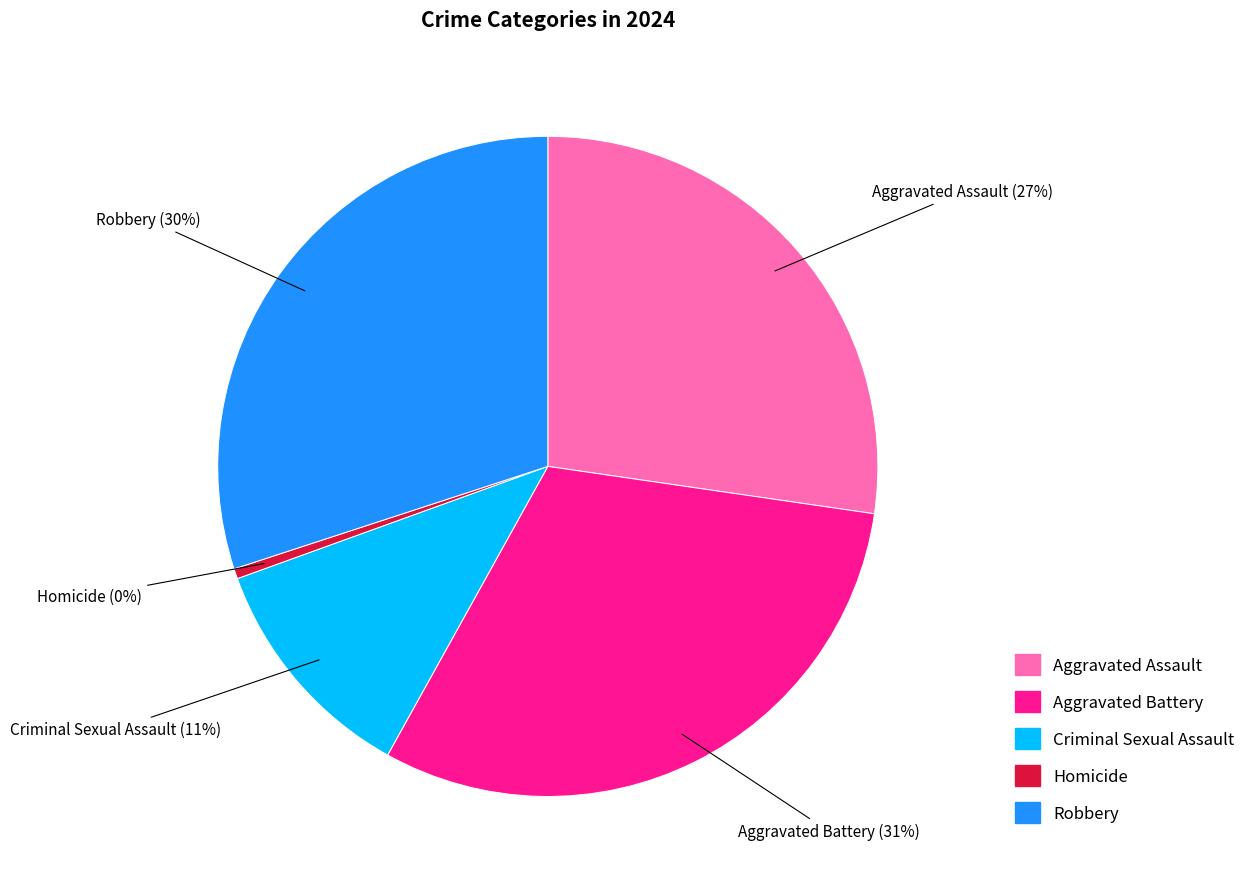

To the nearest percent, what portion does Criminal Sexual Assault represent?

11%